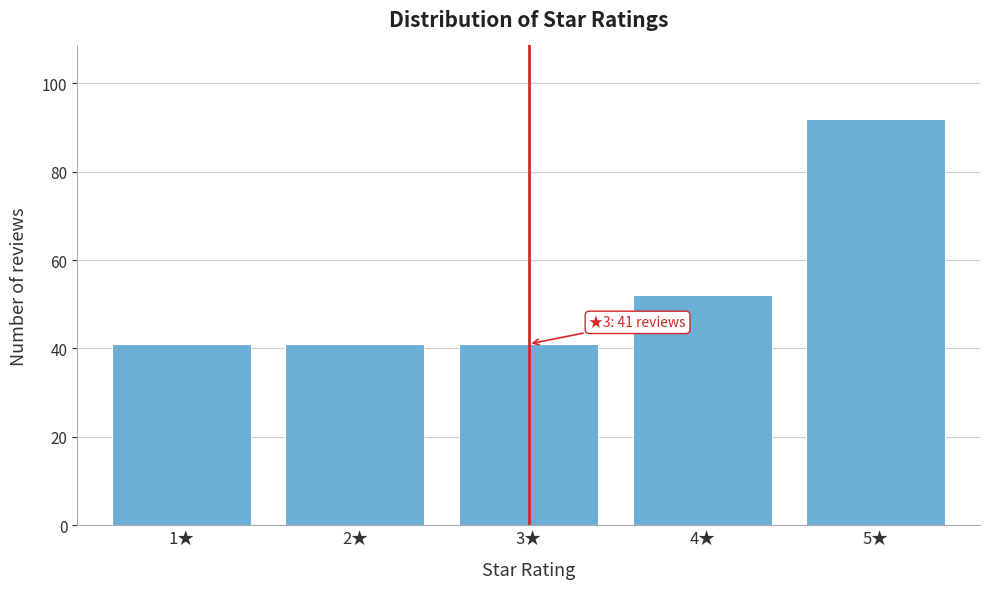

Reading right to left, extract all data points from this chart.

5★=92	4★=52	3★=41	2★=41	1★=41